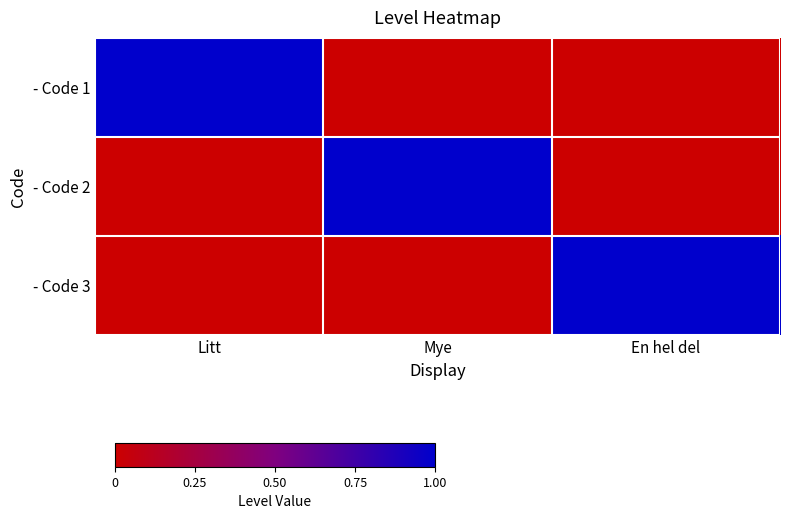

At how many categories does at least one series exceed 0?

3